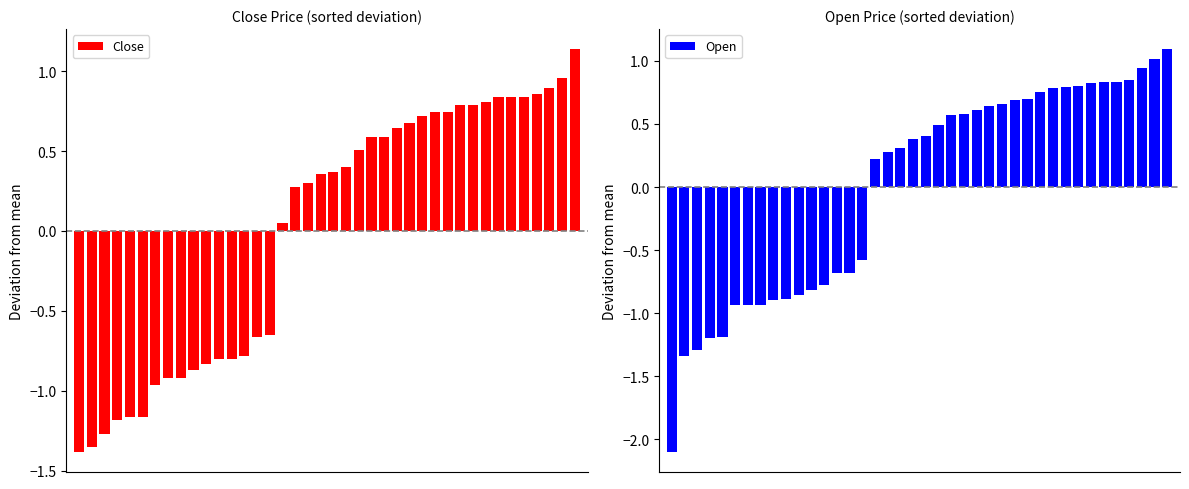

What is the value of the Open bar at the 34th from the left?

0.8